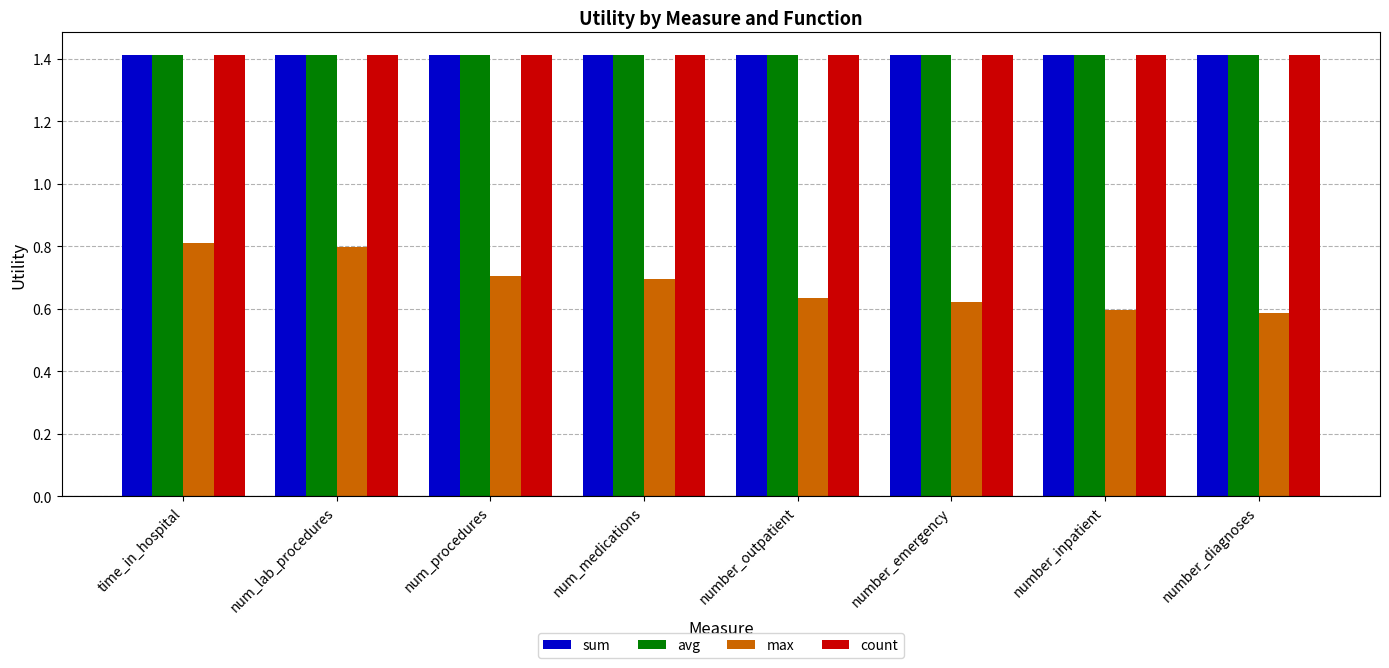

What is the average value of the sum series?

1.4